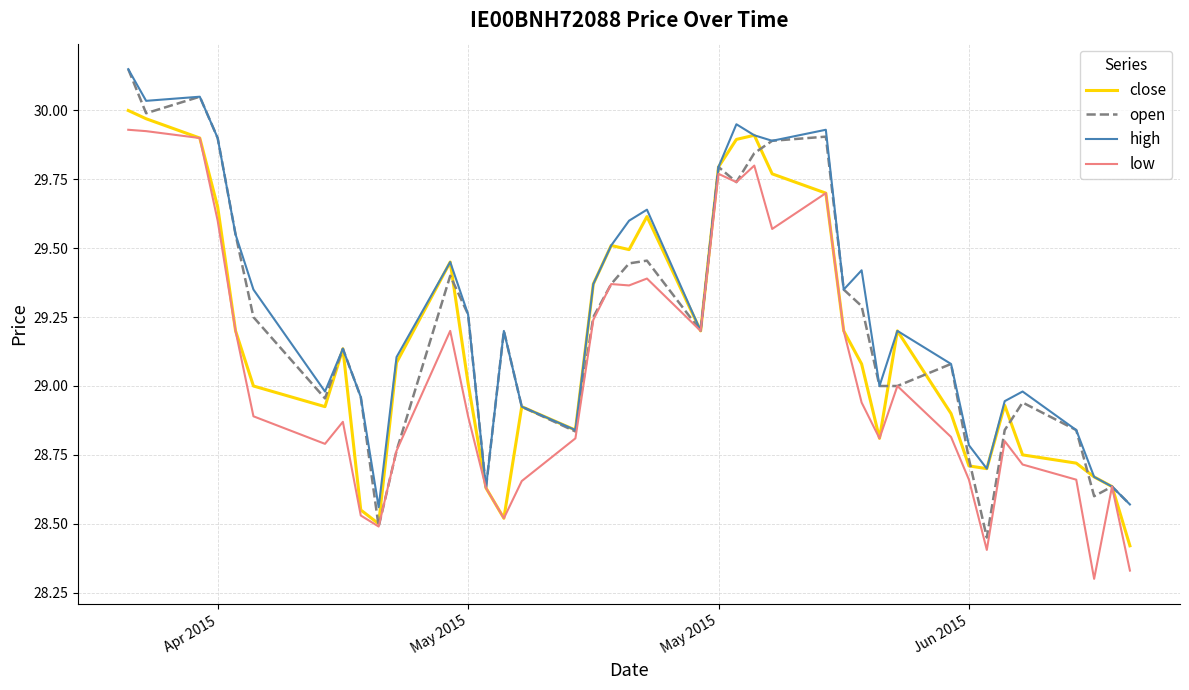

List the series in order of their overall mean, lowest first.

low, close, open, high